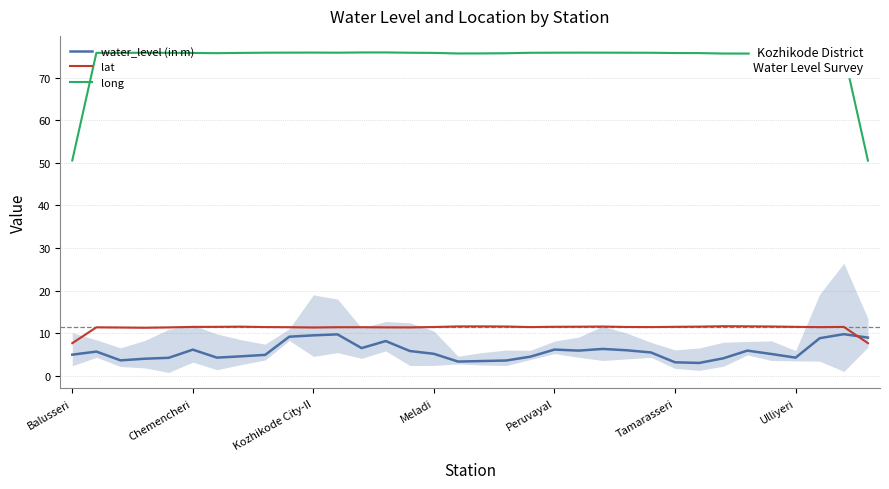

True or false: long and lat intersect in this chart.

False